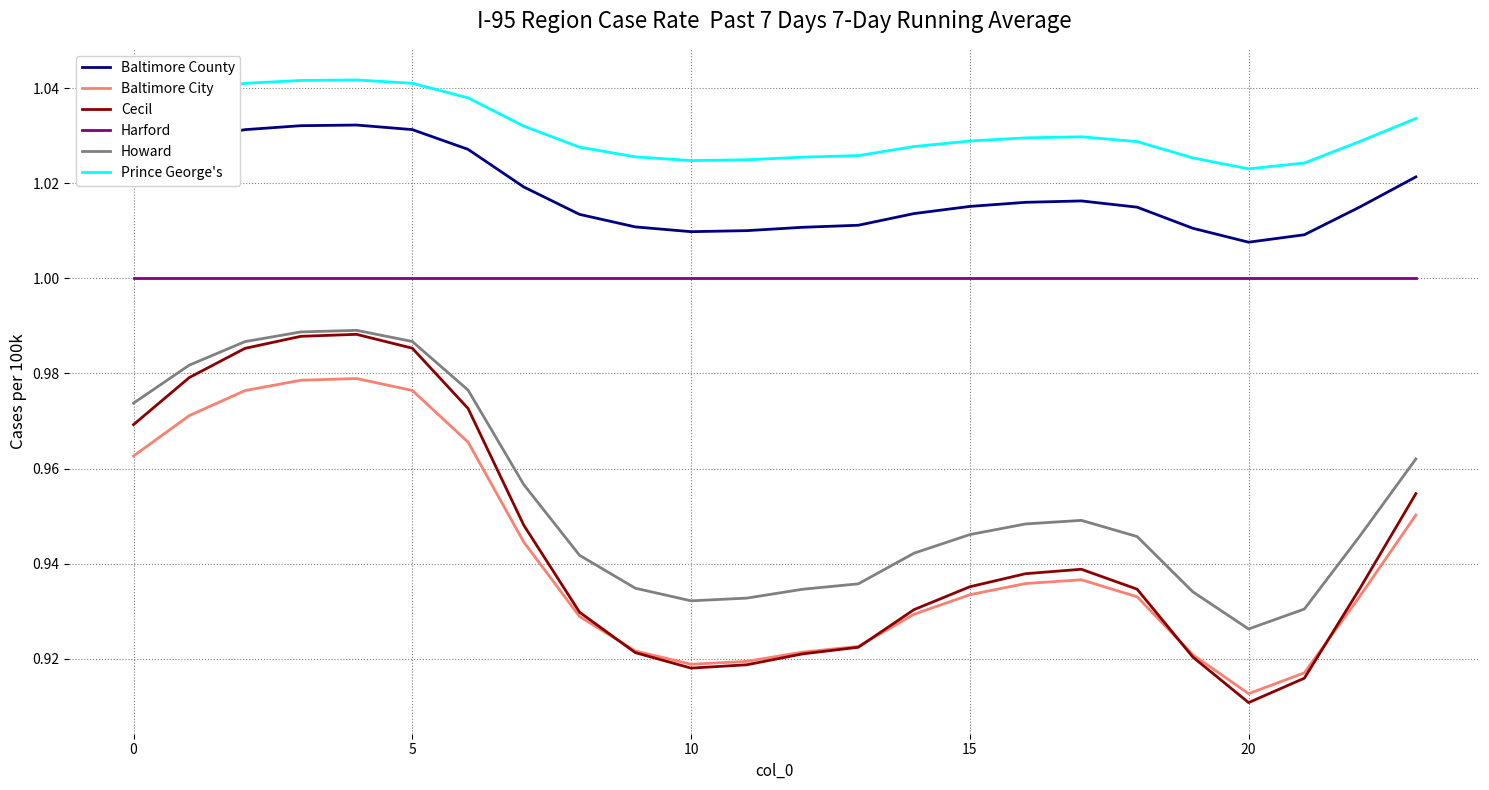

Count the Prince George's values in the range 1 to 2.

24